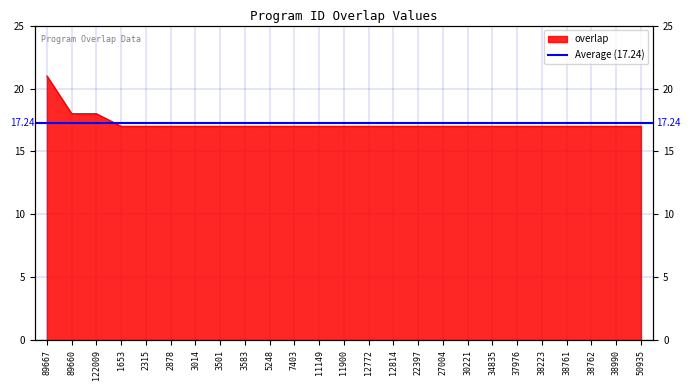

How many values are between 17 and 18?

24